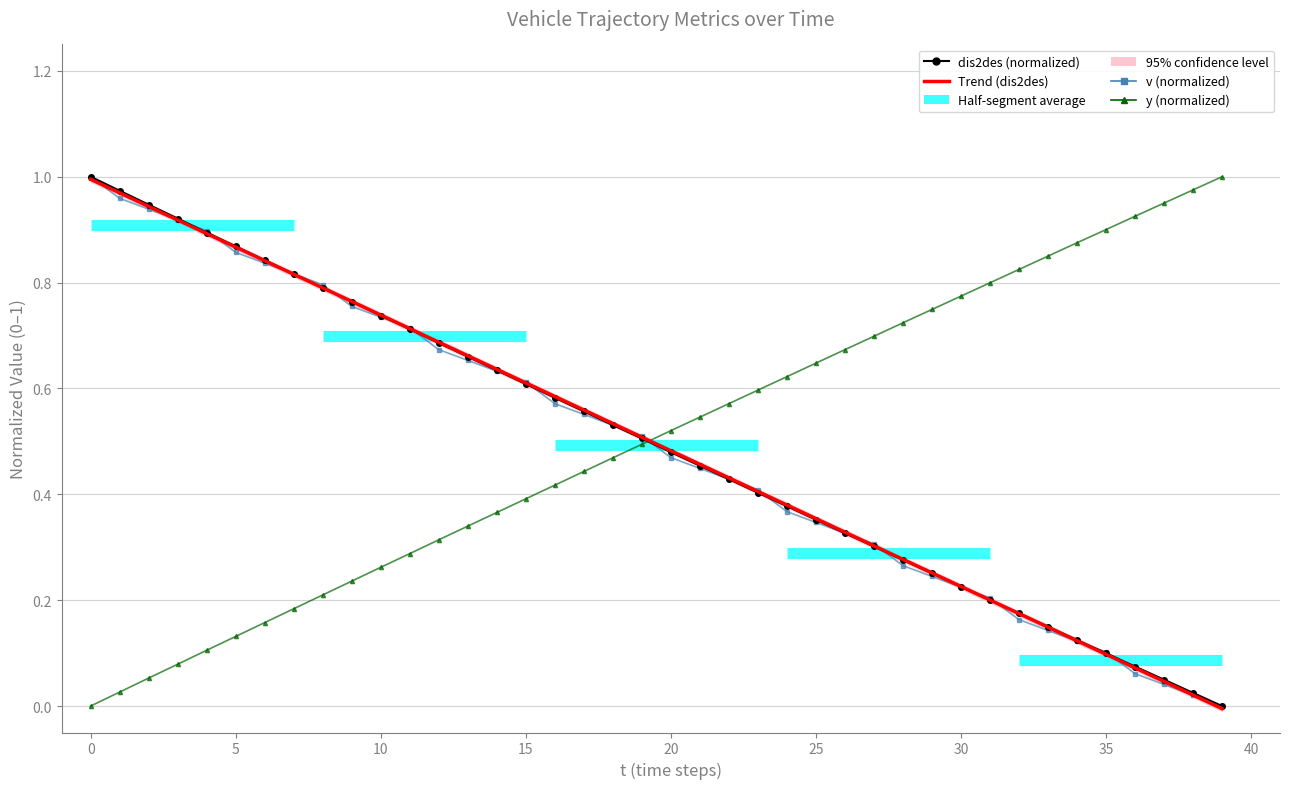

Where is v (normalized) nearest to the value 0?

39